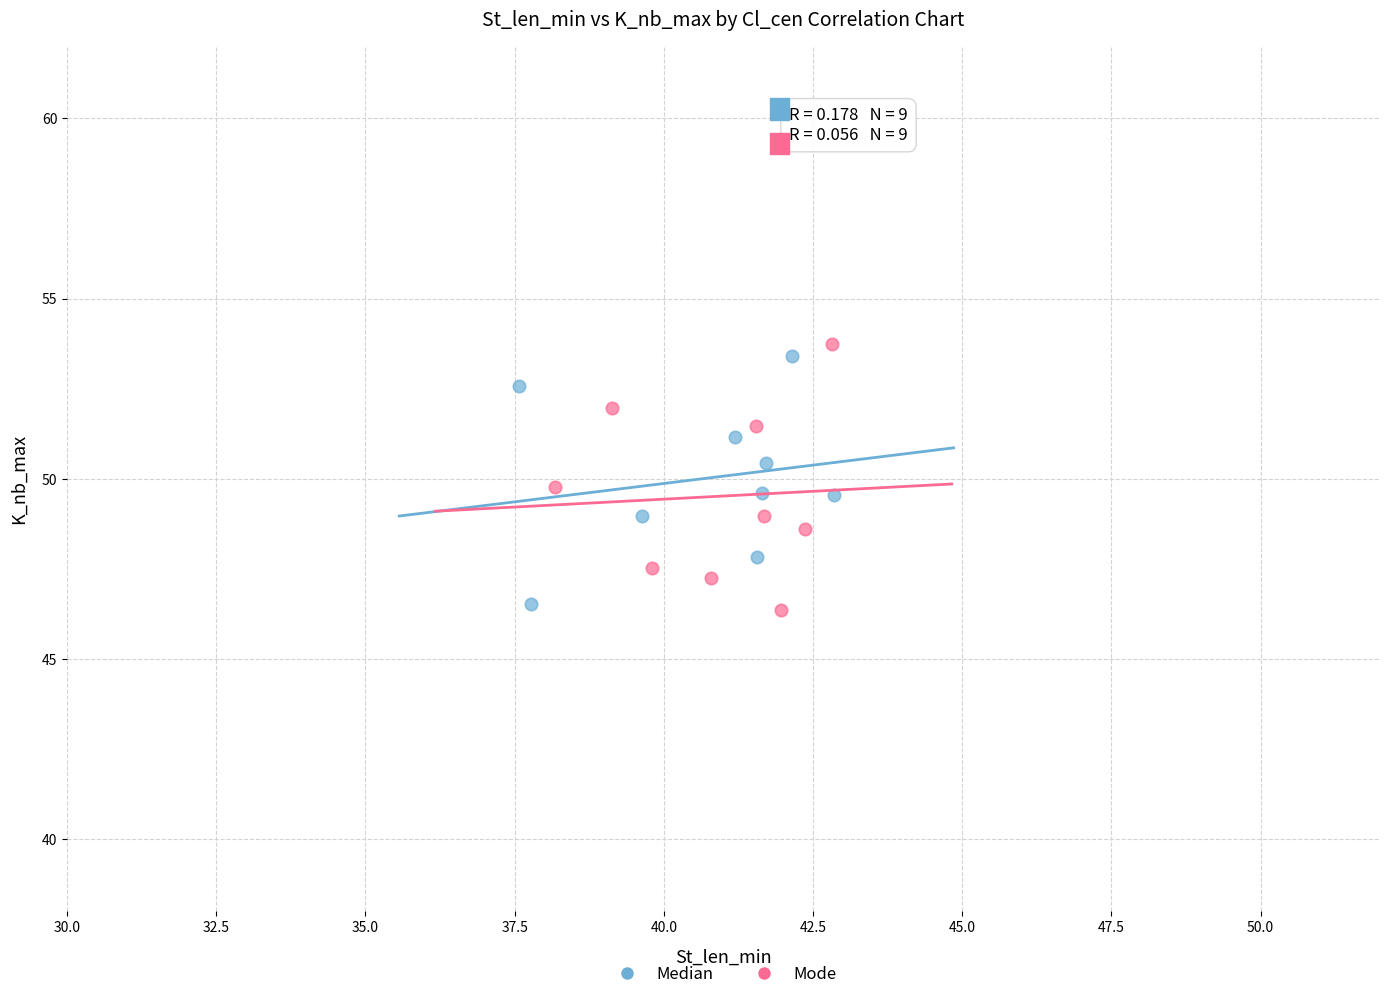

What are all the series names shown in the legend?

Median, Mode